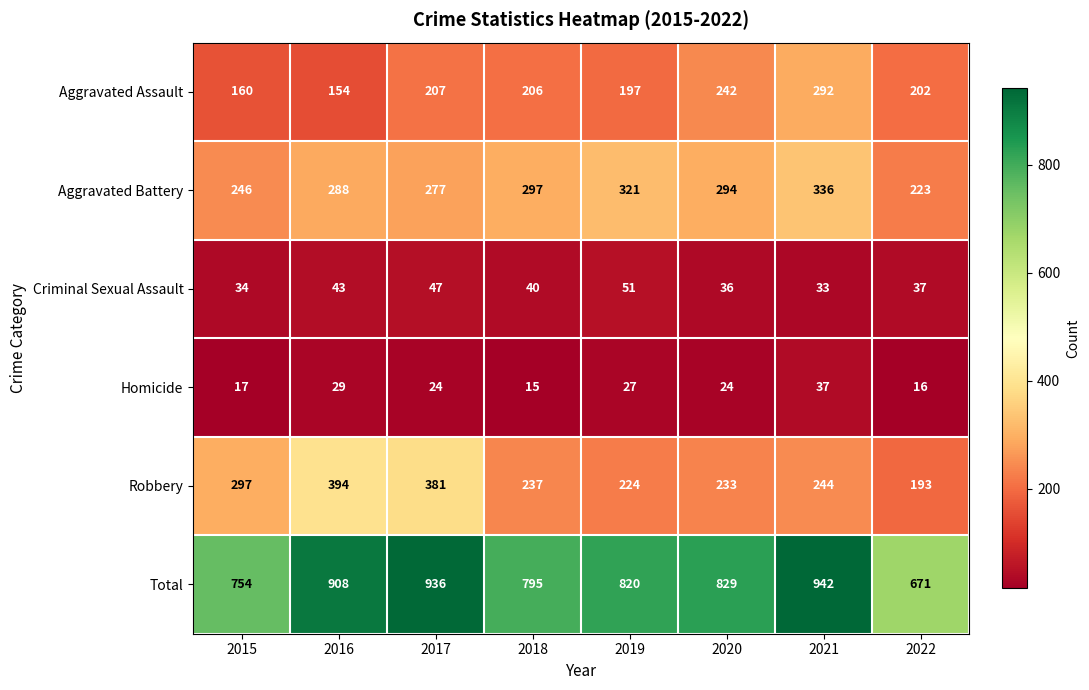

Is it true that Aggravated Assault equals 299 at 2017?

False